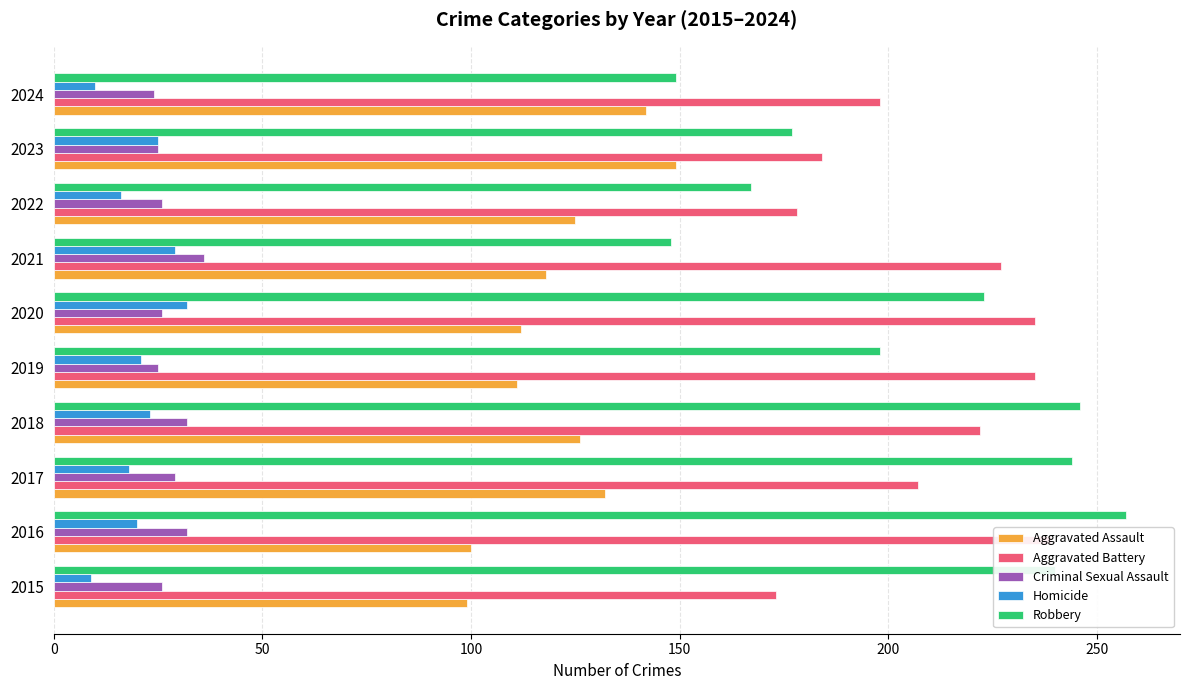

Reading left to right, what are all the values shown in this chart?

Aggravated Assault: 99	100	132	126	111	112	118	125	149	142
Aggravated Battery: 173	239	207	222	235	235	227	178	184	198
Criminal Sexual Assault: 26	32	29	32	25	26	36	26	25	24
Homicide: 9	20	18	23	21	32	29	16	25	10
Robbery: 240	257	244	246	198	223	148	167	177	149